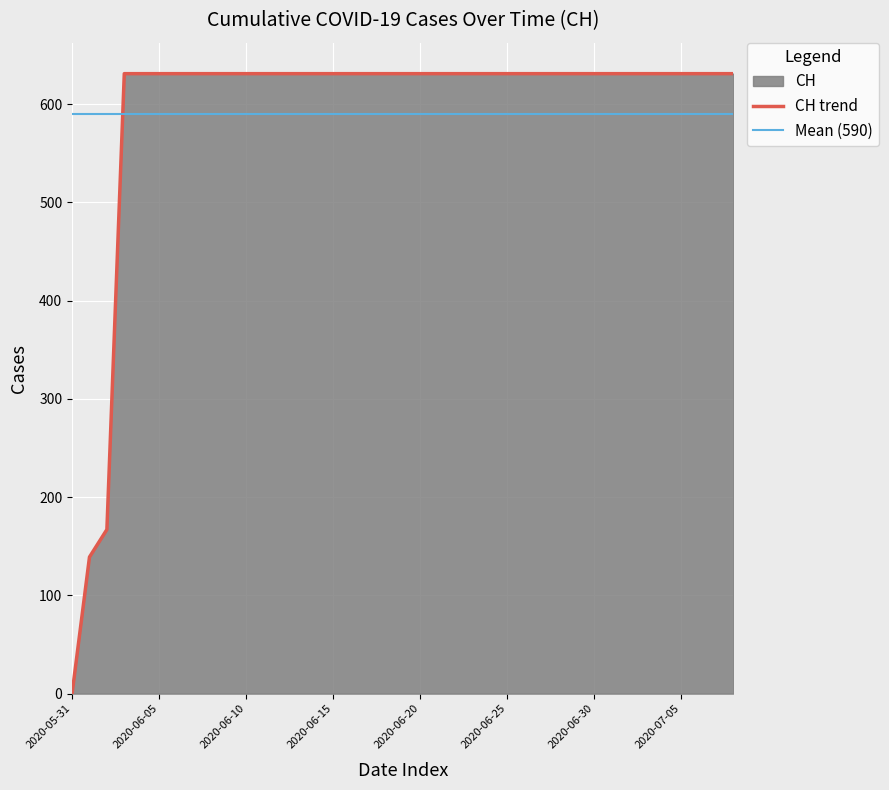

Which label corresponds to the largest value in the chart?

2020-06-03